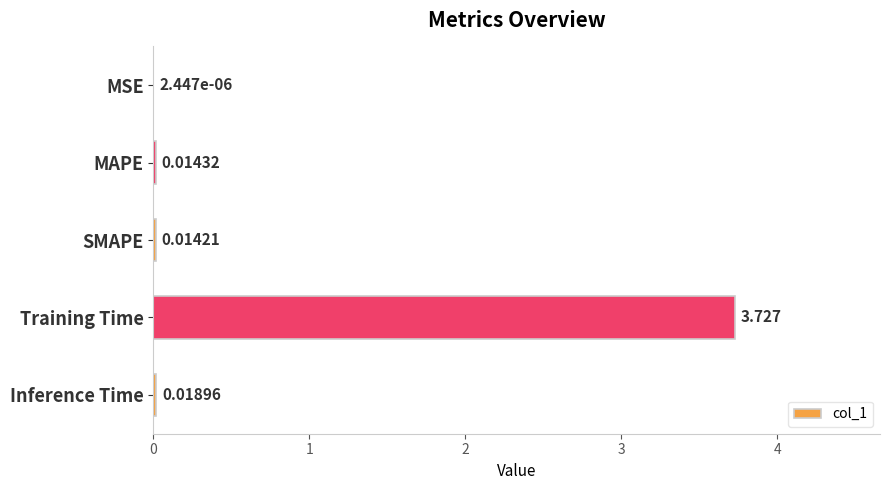

Which has a higher value, MAPE or Training Time?

Training Time